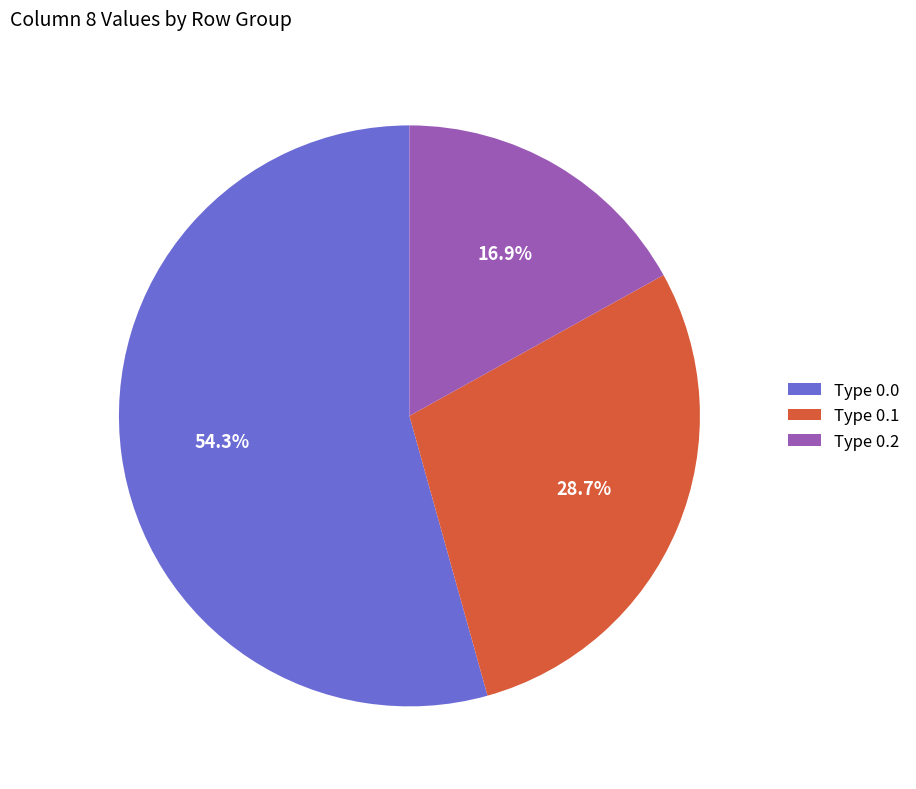

Between Type 0.2 and Type 0.0, which is larger?

Type 0.0